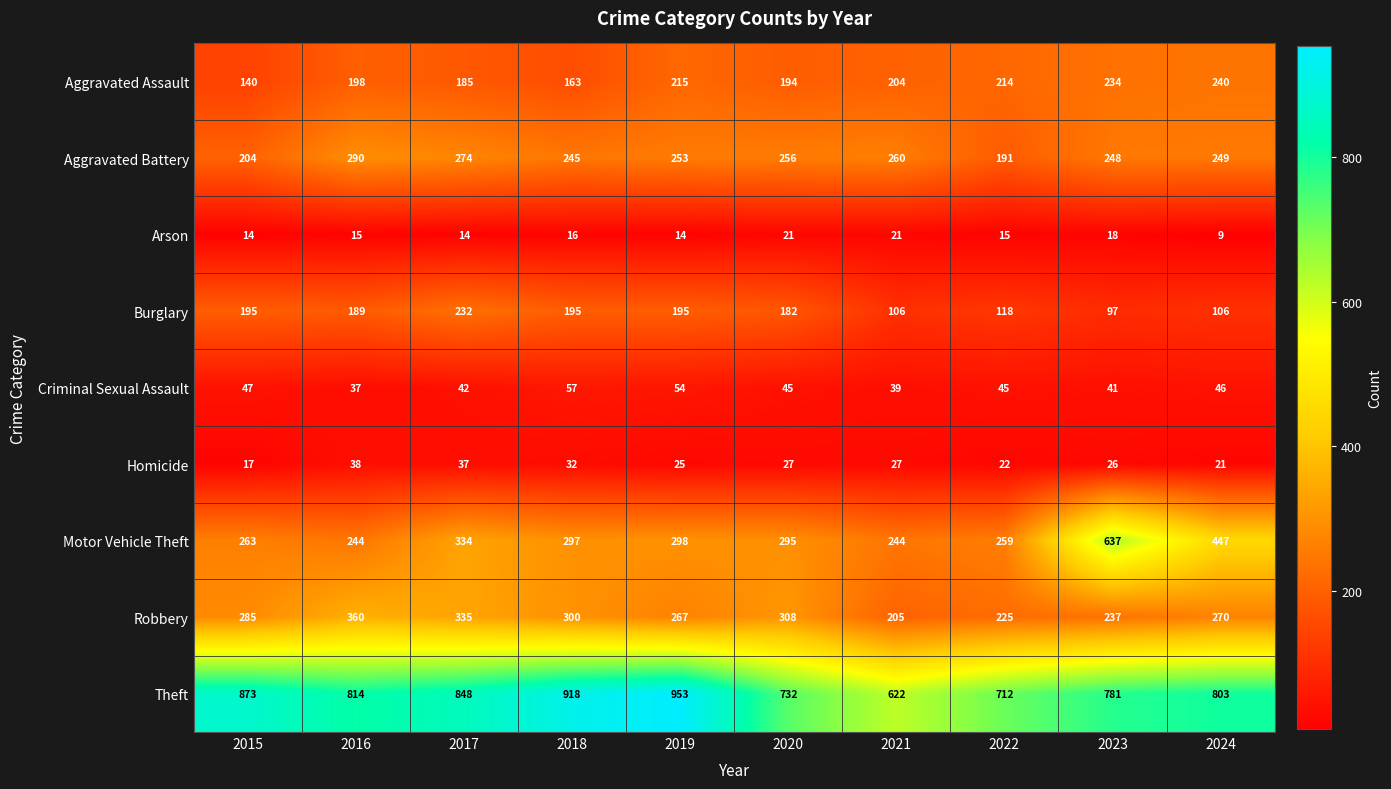

The Motor Vehicle Theft series shows 122 at 2020. True or false?

False